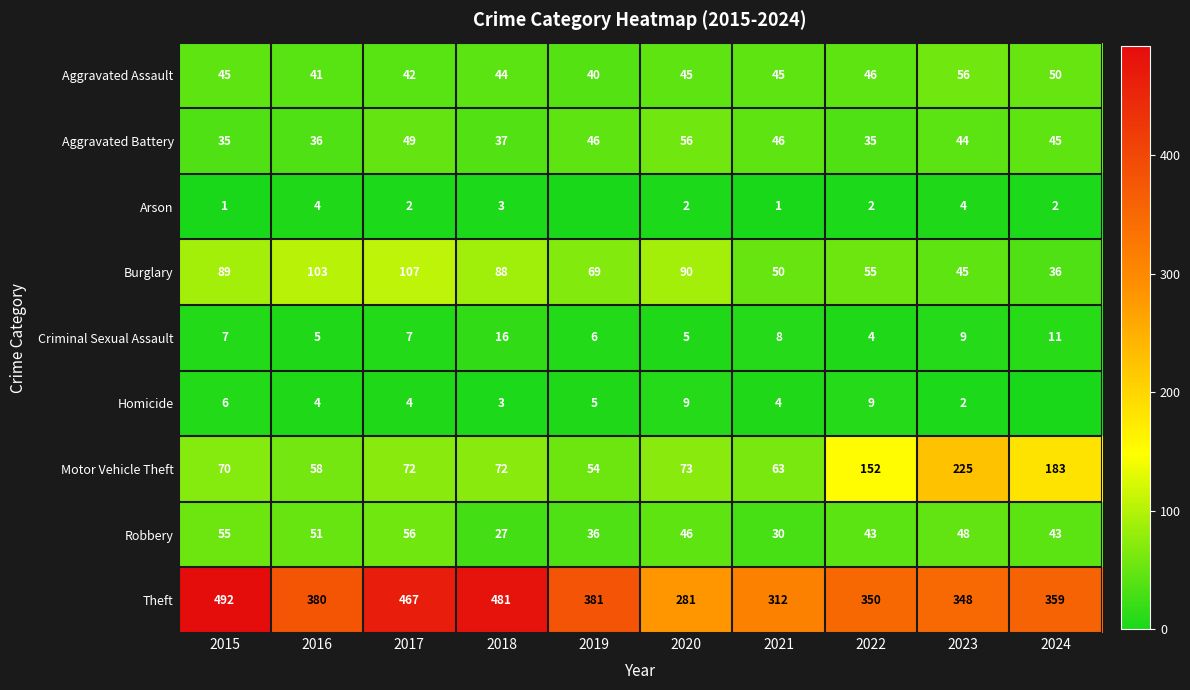

How many data points in Aggravated Battery are less than 45?

5